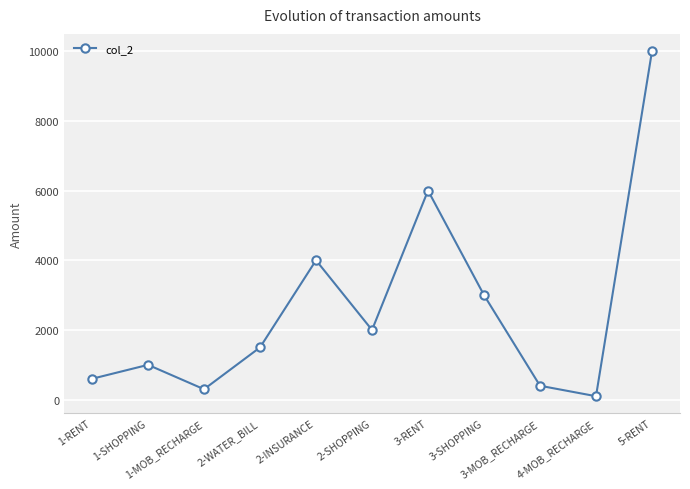

How many categories are shown in the chart?

11